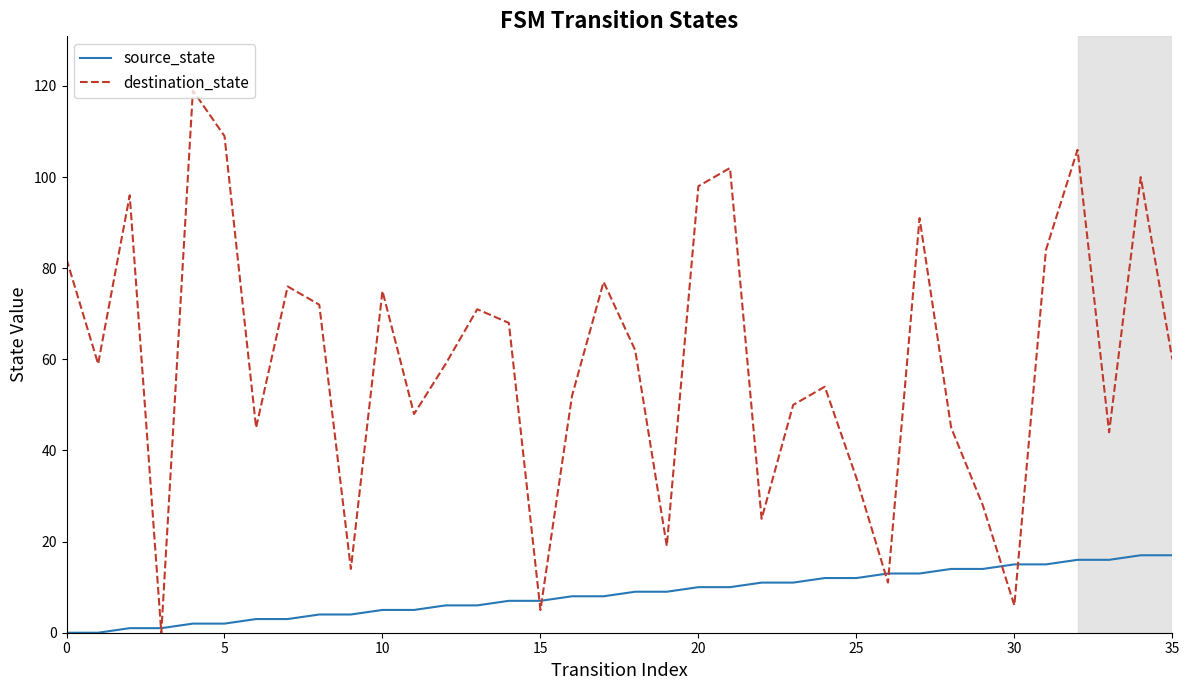

Which series has the largest total across all categories?

destination_state